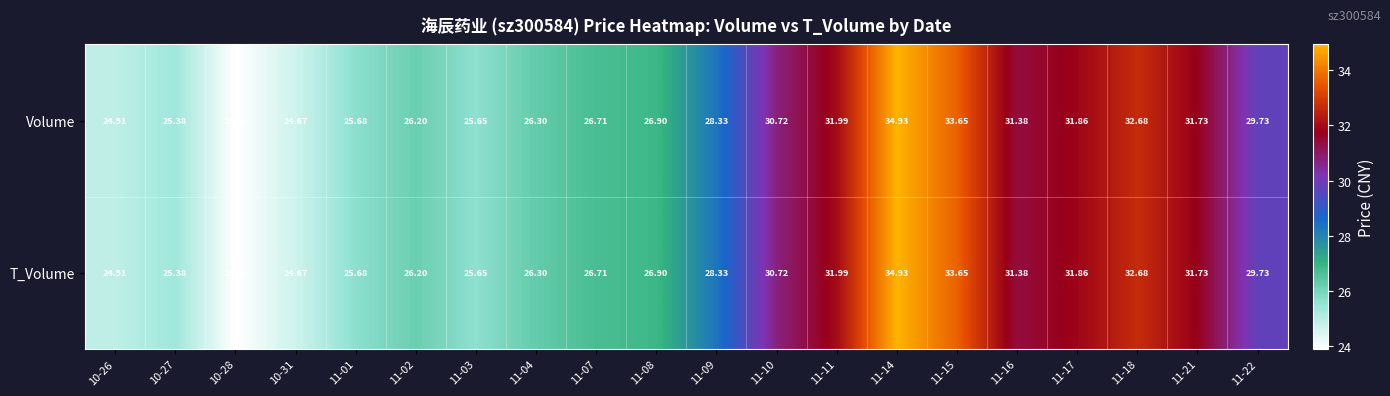

Which series changed the most between 11-10 and 11-18?

Volume